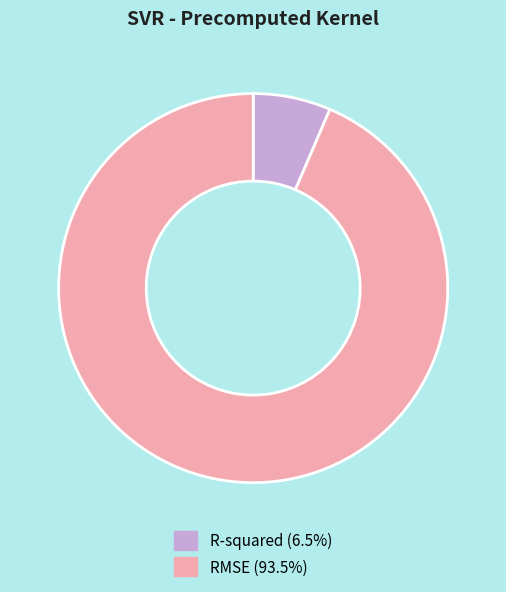

Combined, do R-squared and RMSE account for over 50%?

Yes